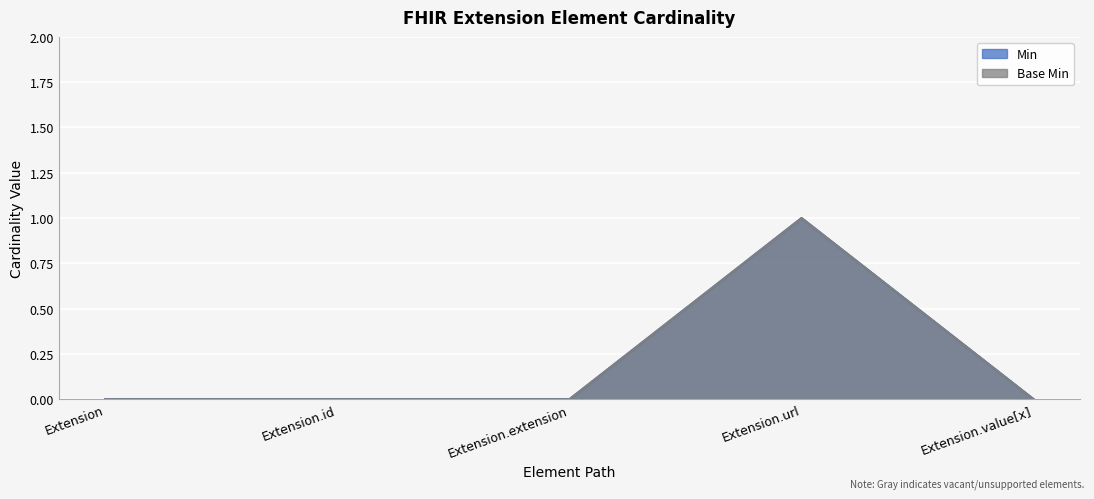

Which series has the widest spread of values?

Min